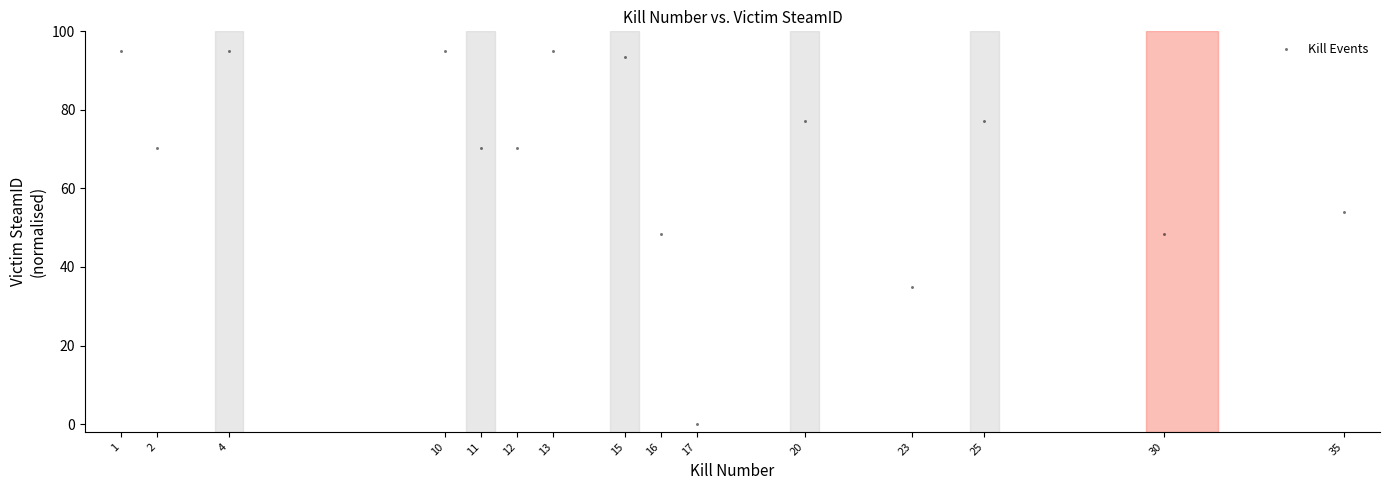

What is the range of Y values (max minus min)?

95.0